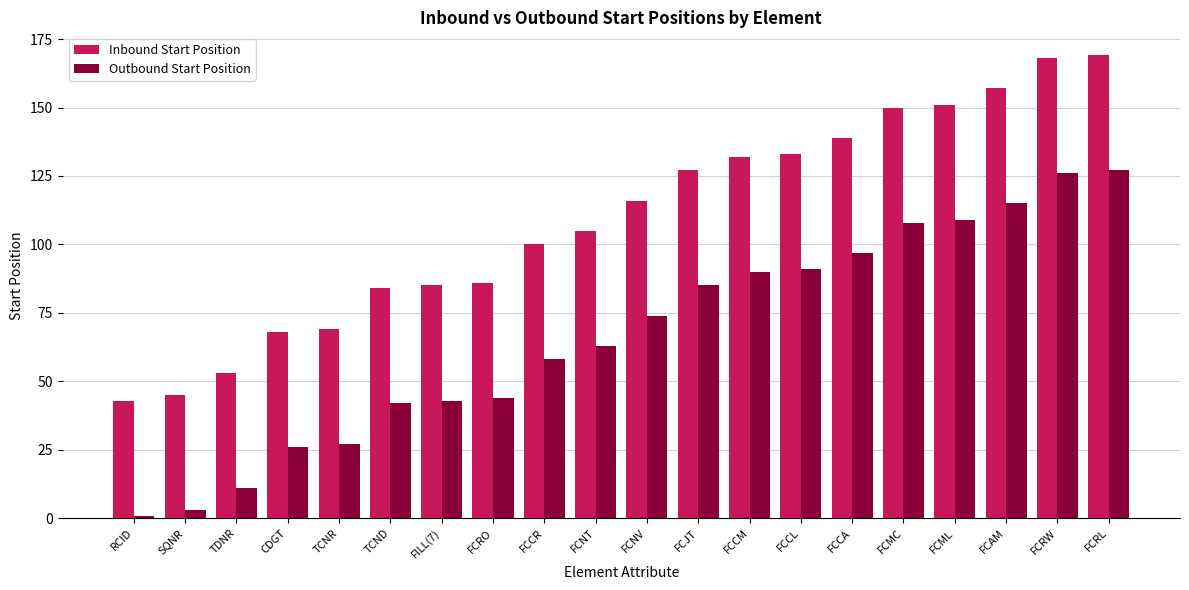

At how many categories does at least one series exceed 22?

20